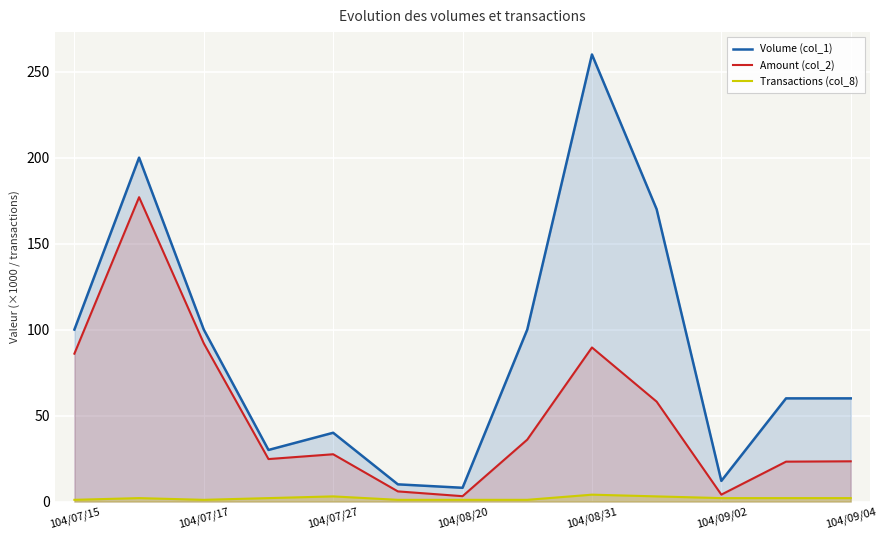

True or false: Volume (col_1) and Transactions (col_8) cross at least once.

False